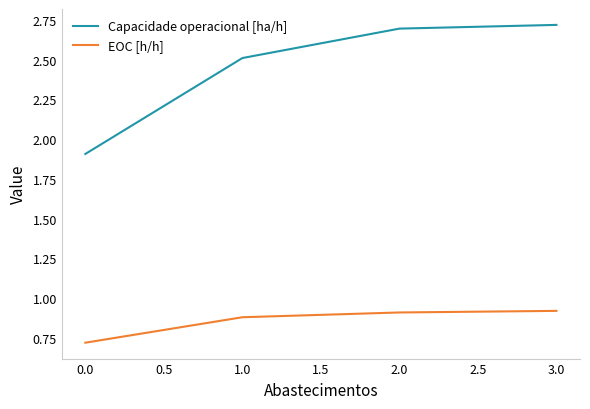

What is the total value across all series at 1.0?

3.4